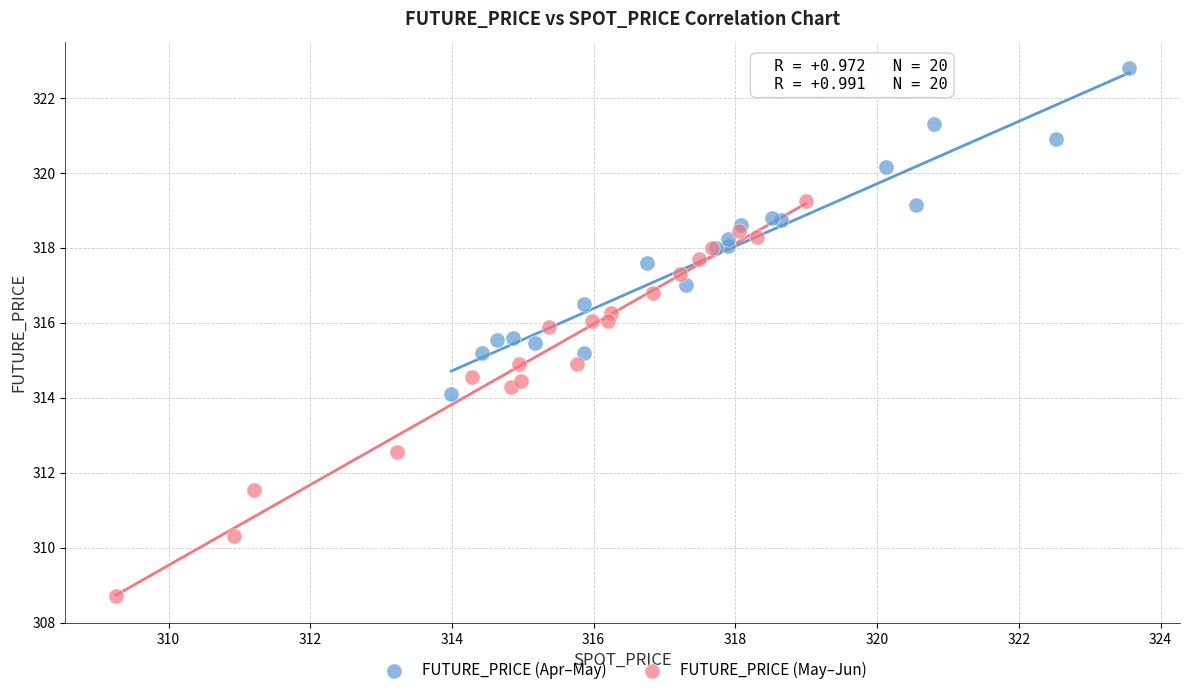

What are all the series names shown in the legend?

FUTURE_PRICE (Apr–May), FUTURE_PRICE (May–Jun)